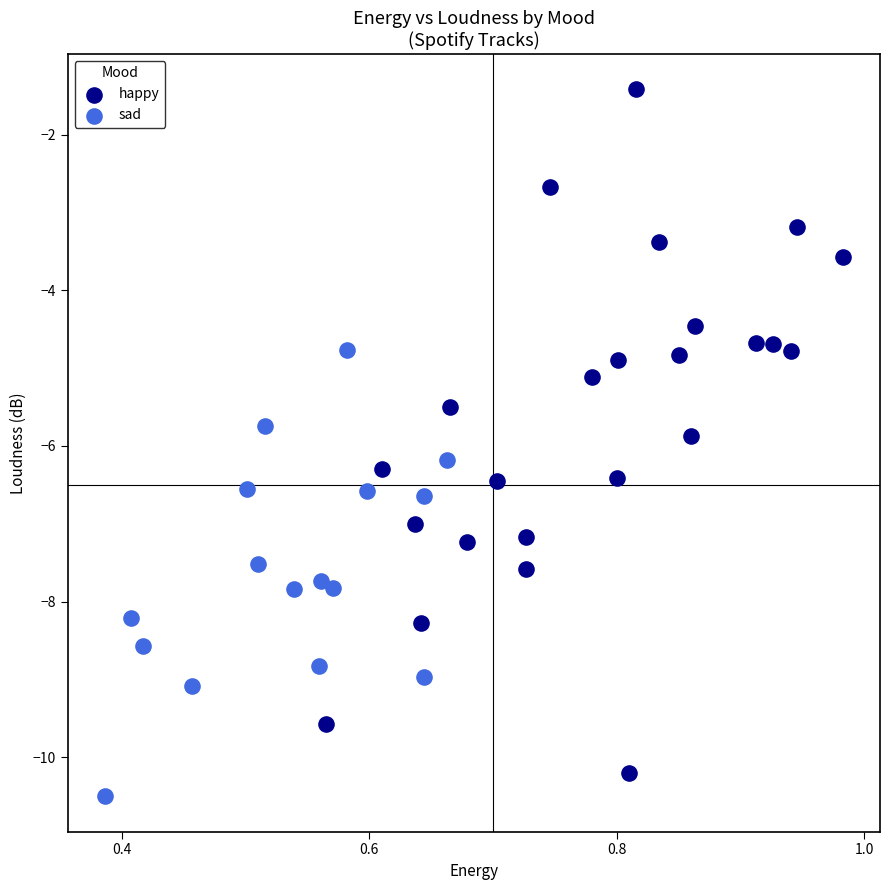

Which series reaches the maximum Y coordinate?

happy